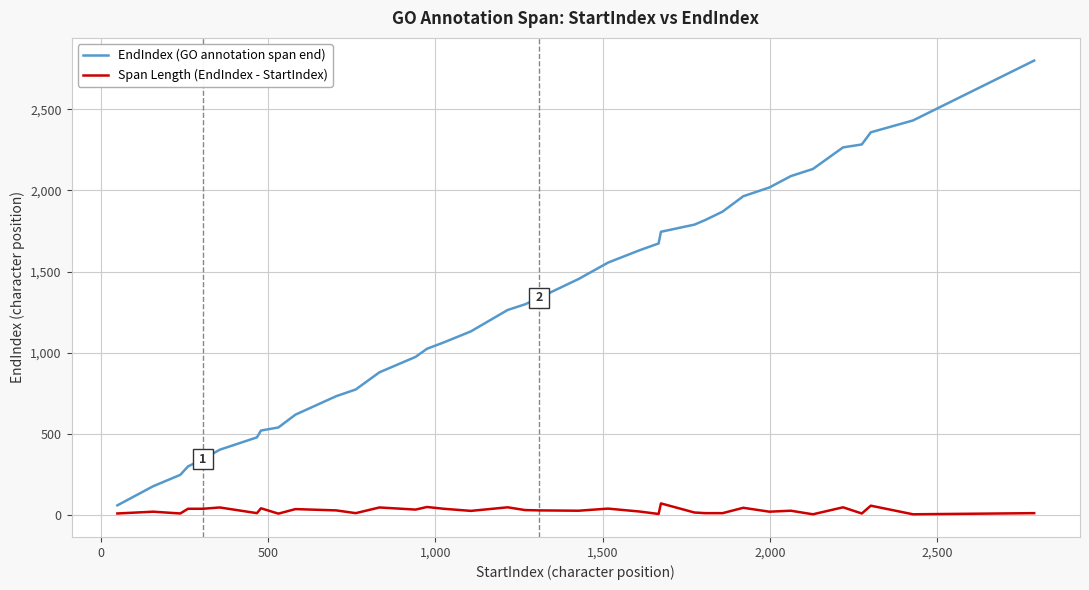

What is the average value of the EndIndex (GO annotation span end) series?

1310